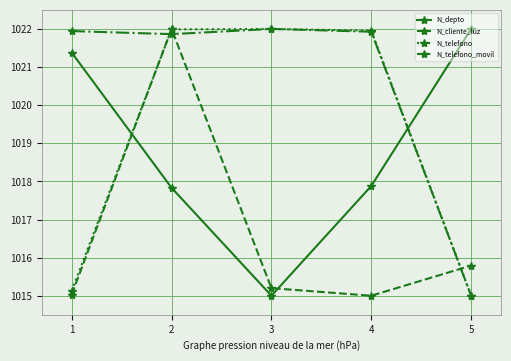

At which label does N_depto first exceed 1017?

1